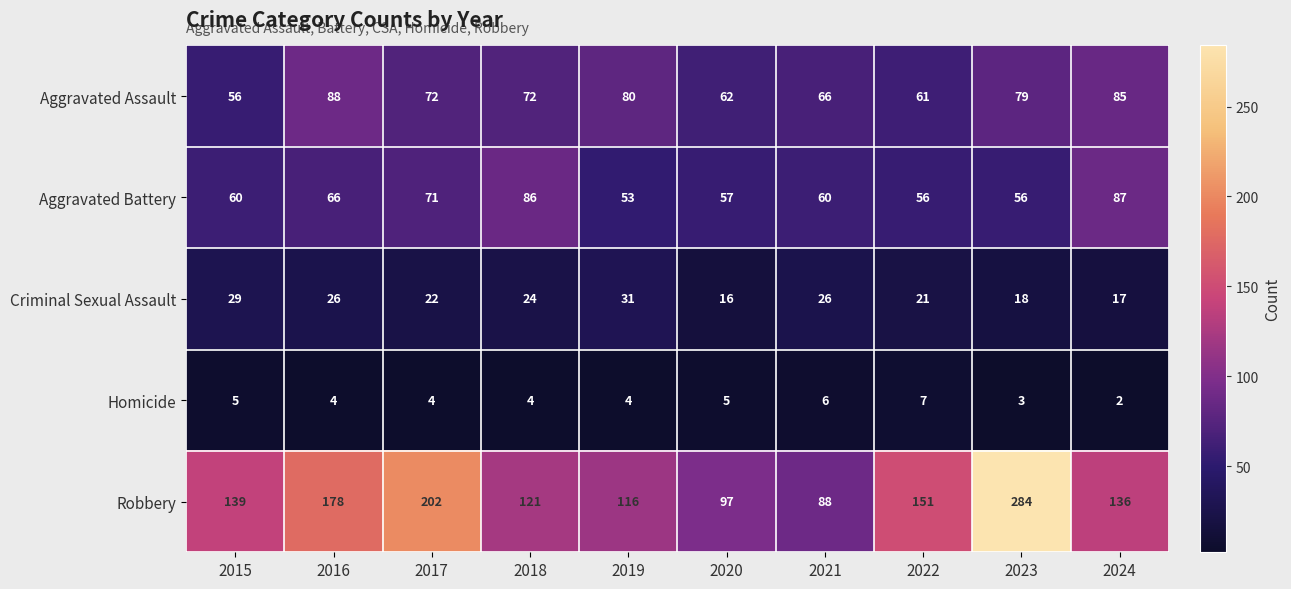

At which category is the sum across all series the highest?

2023